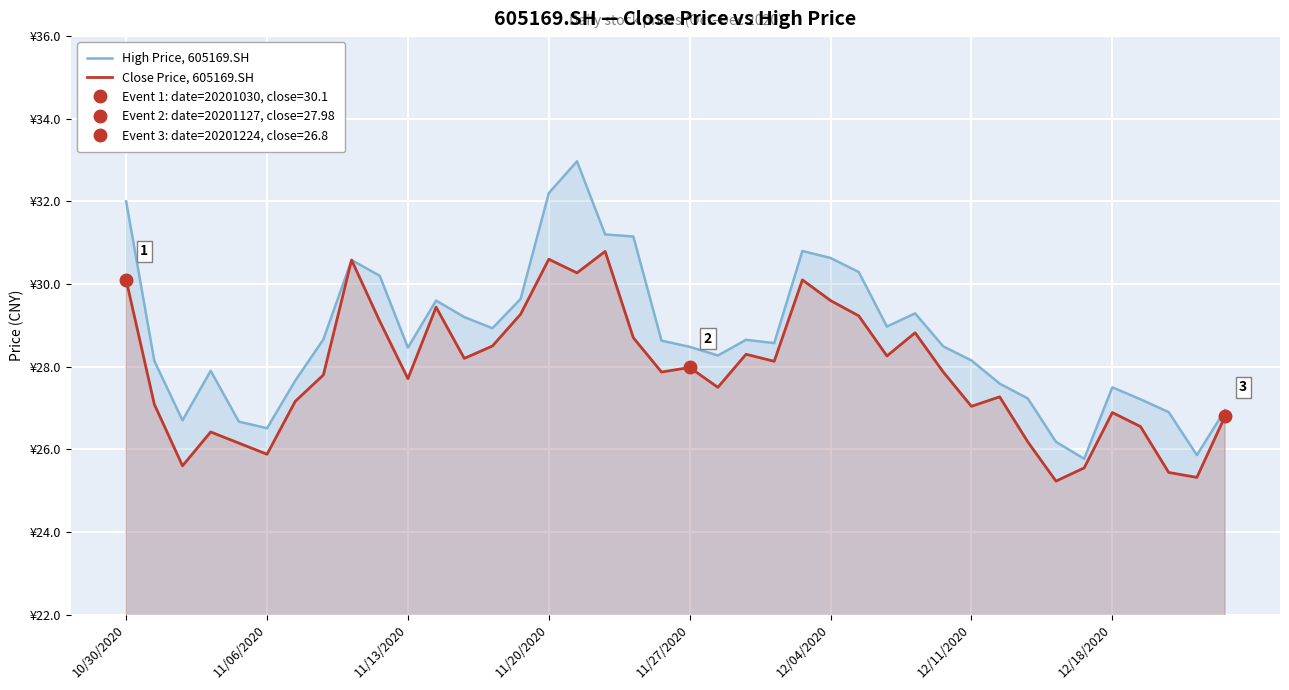

How many lines are shown in the chart?

2